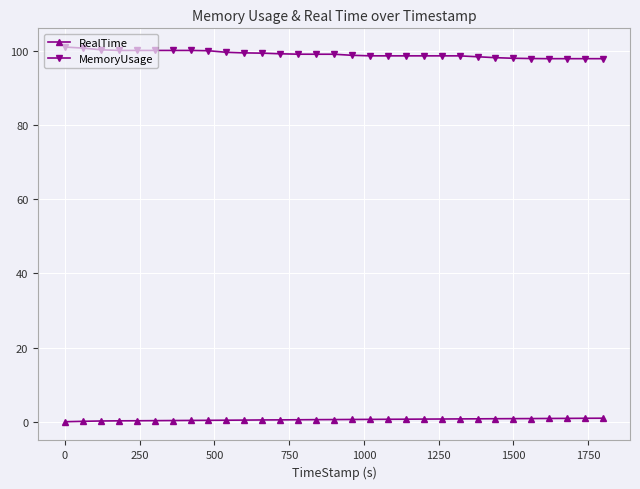

Which series has the largest total across all categories?

MemoryUsage